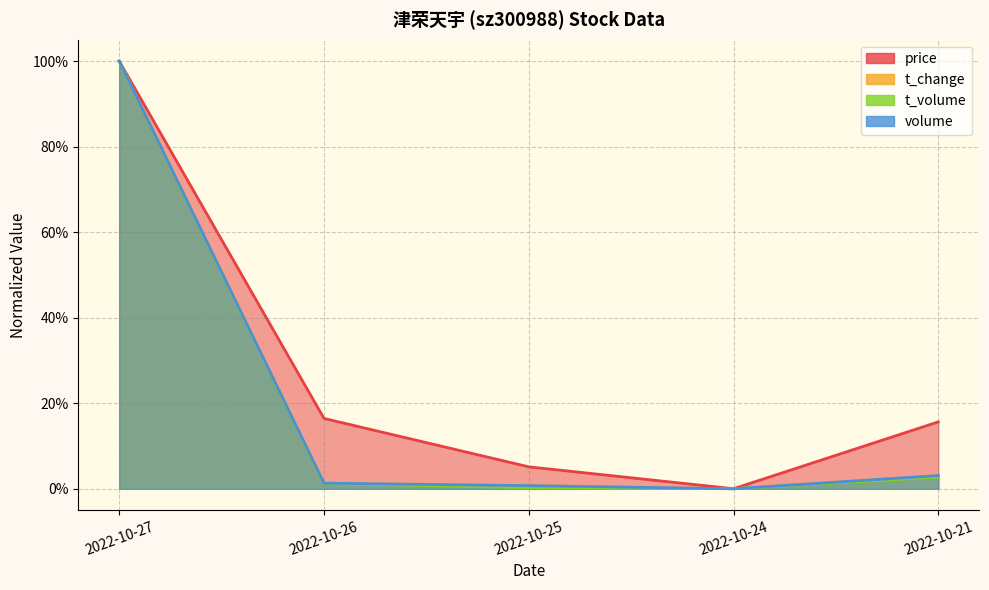

What are all the series names shown in the legend?

price, volume, t_volume, t_change